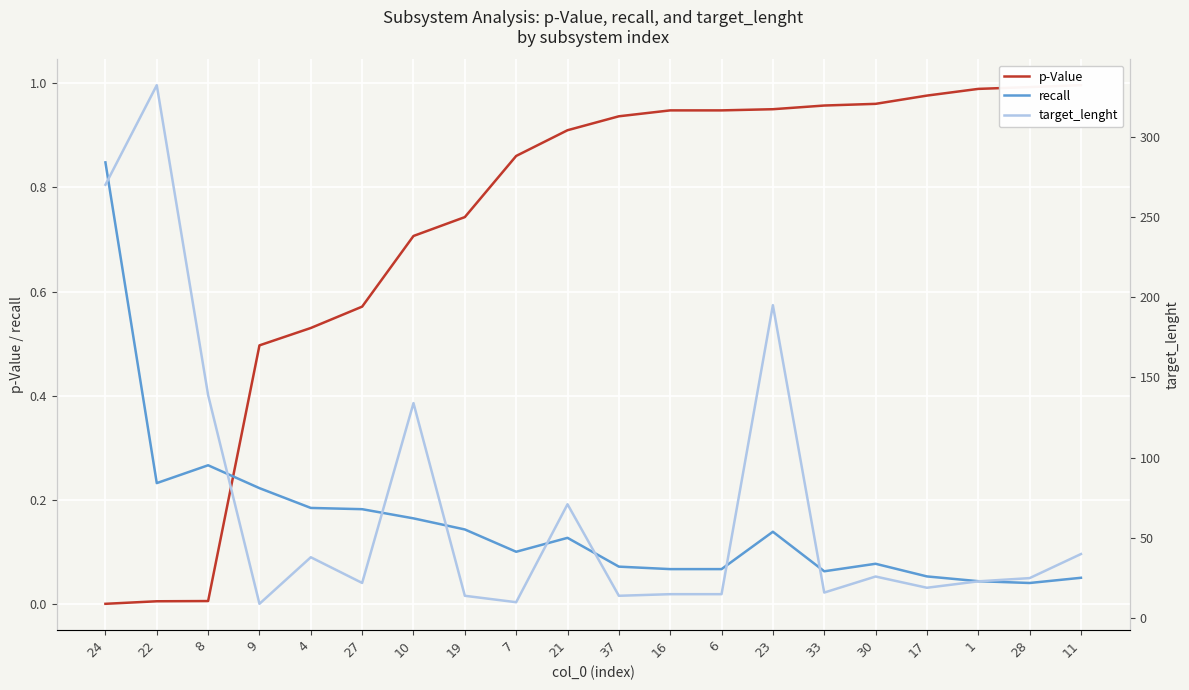

True or false: p-Value and target_lenght intersect in this chart.

False